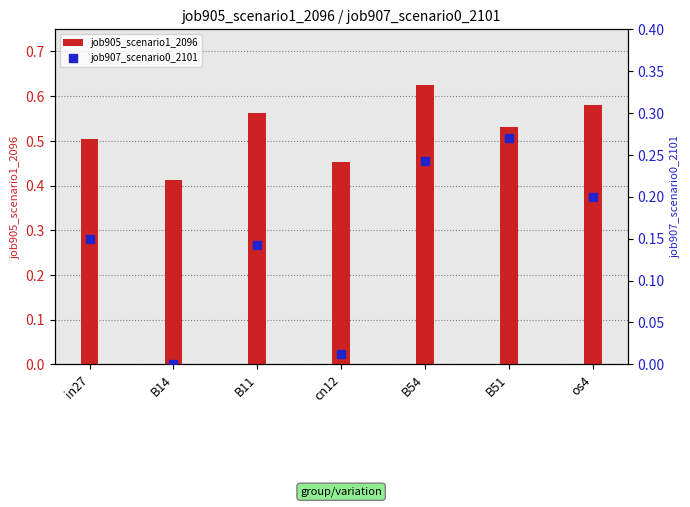

What are all the series names shown in the legend?

job905_scenario1_2096, job907_scenario0_2101